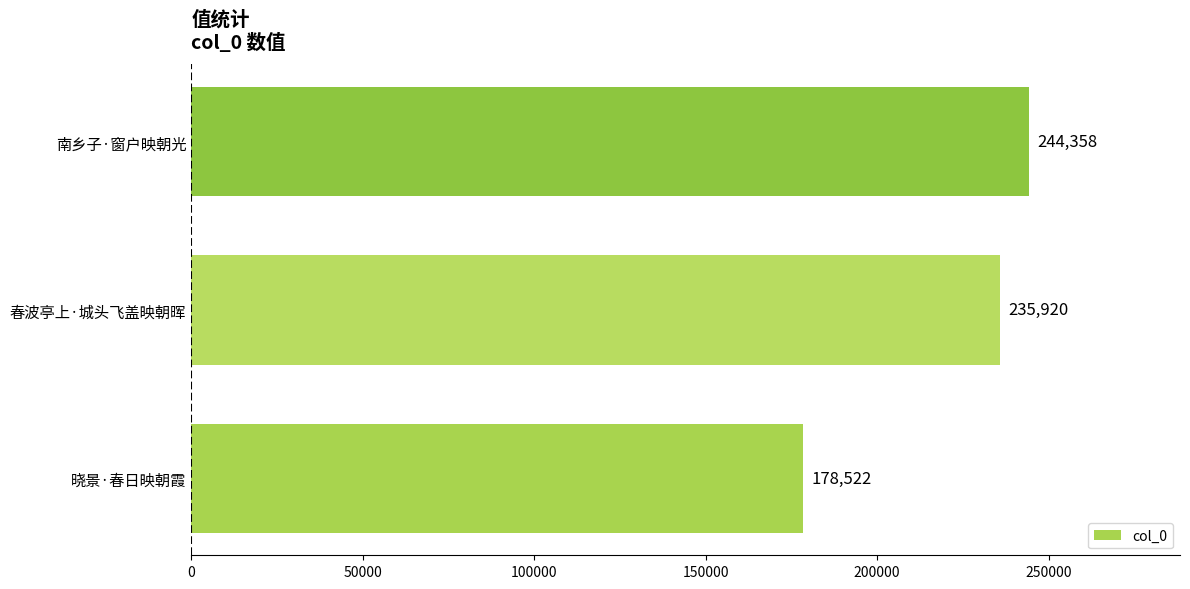

What is the maximum value shown in the chart?

244358